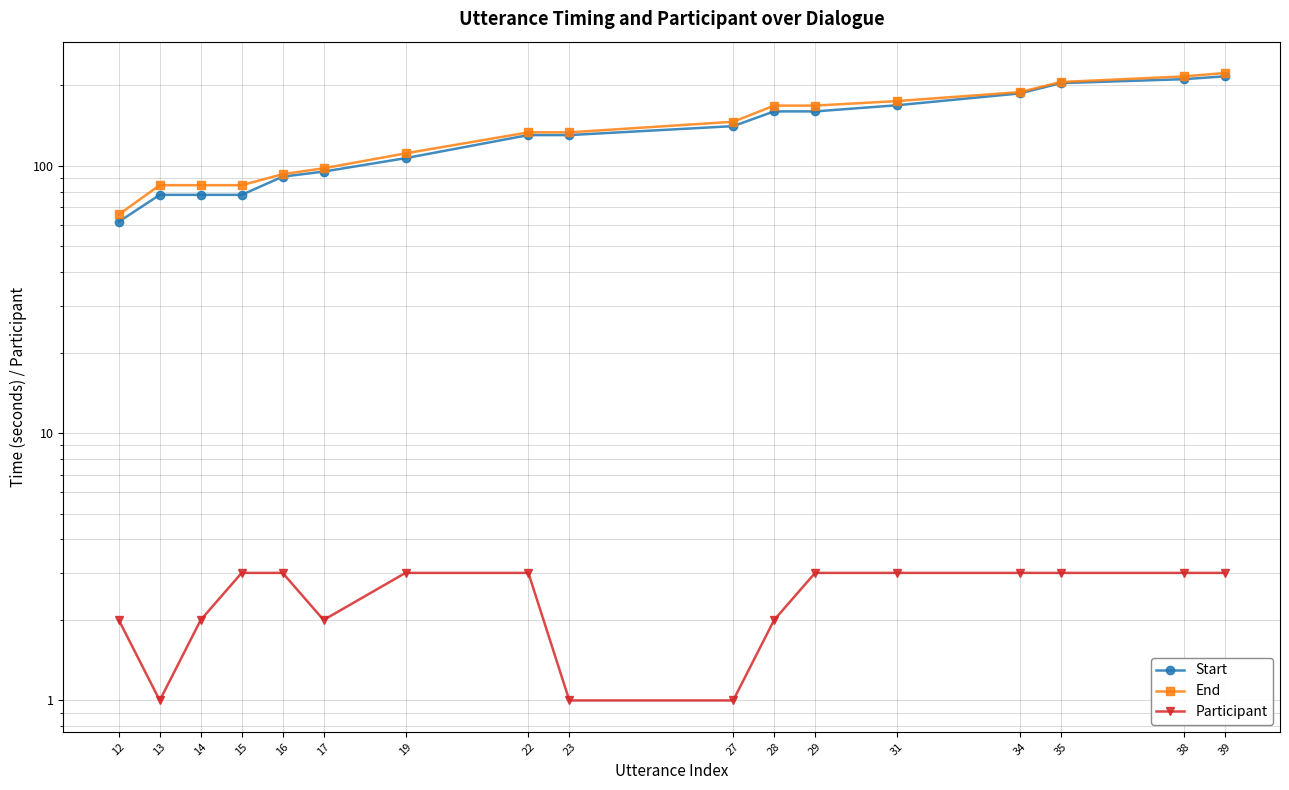

Rank the categories by Start value from lowest to highest.

12, 13, 14, 15, 16, 17, 19, 22, 23, 27, 28, 29, 31, 34, 35, 38, 39